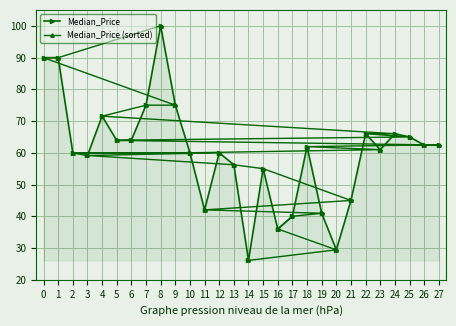

What is the value of the Median_Price point at the 15th from the left?

26.1